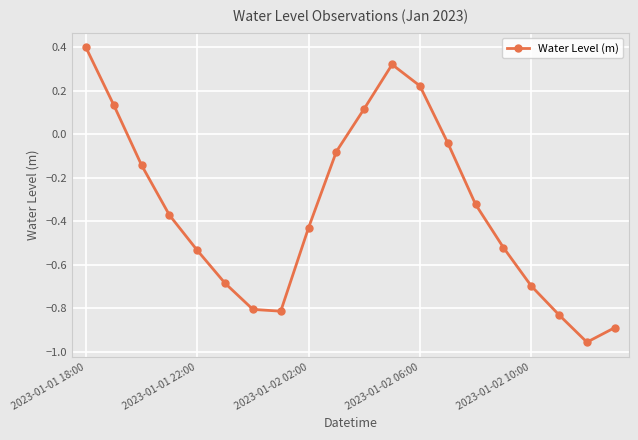

True or false: the data has more than 1 interior local peaks.

False